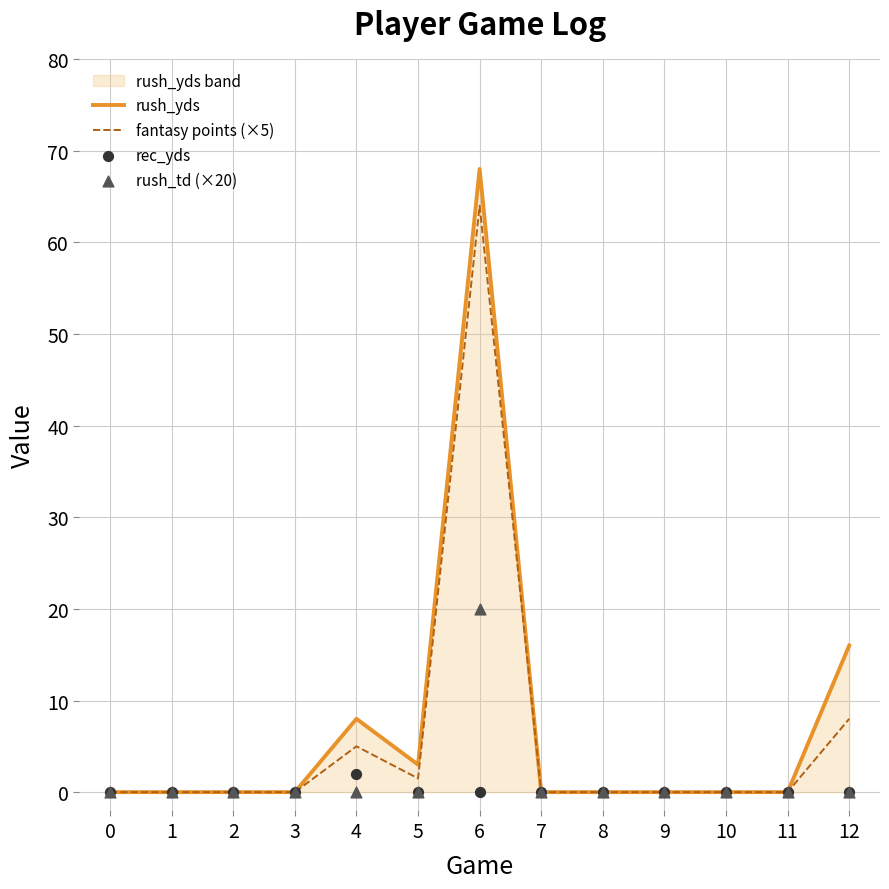

What are all the series names shown in the legend?

rush_yds, fantasy points (×5), rec_yds, rush_td (×20)